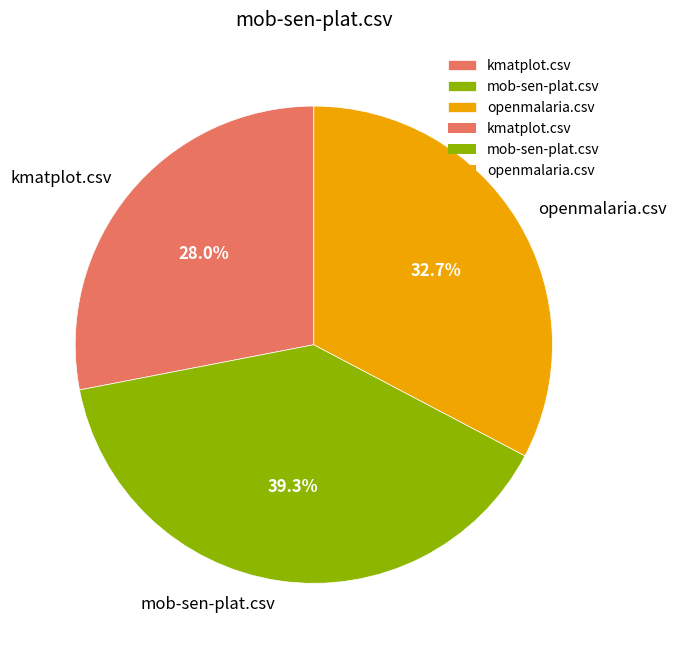

What is the smallest slice in the pie chart?

kmatplot.csv